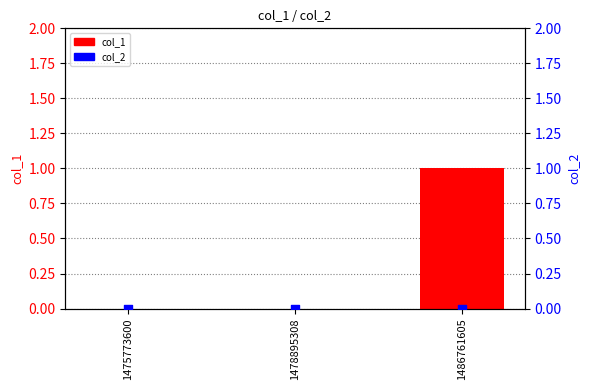

Is the value of col_2 at 1486761605 greater than the value of col_1 at 1478895308?

No